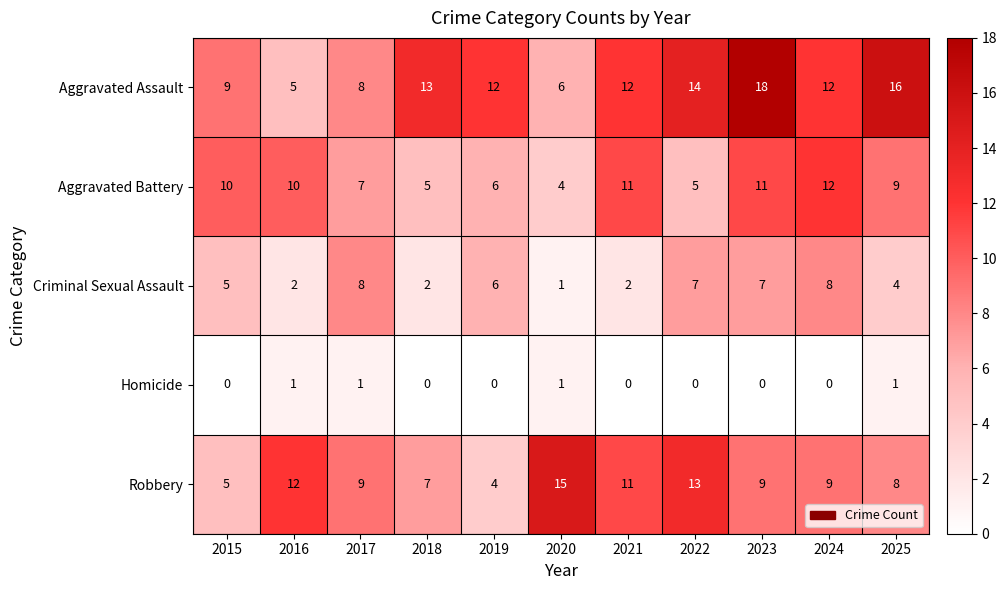

What is the greatest value displayed?

18